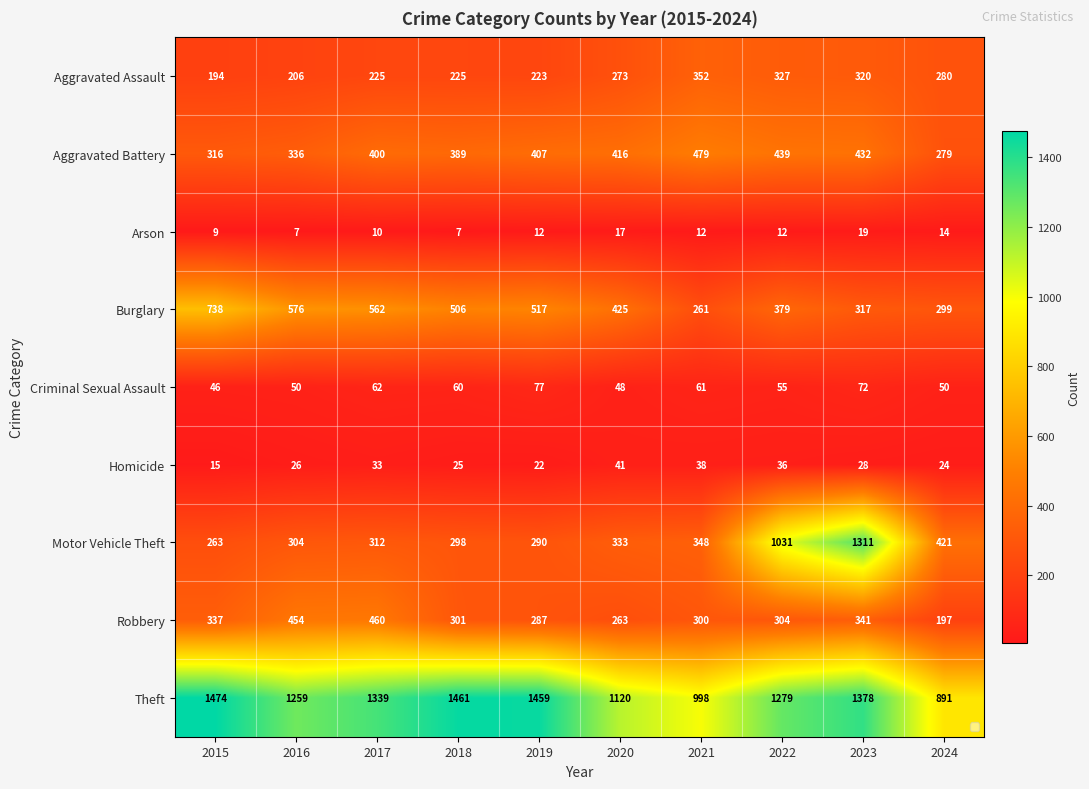

Which series has the largest range (max minus min)?

Motor Vehicle Theft